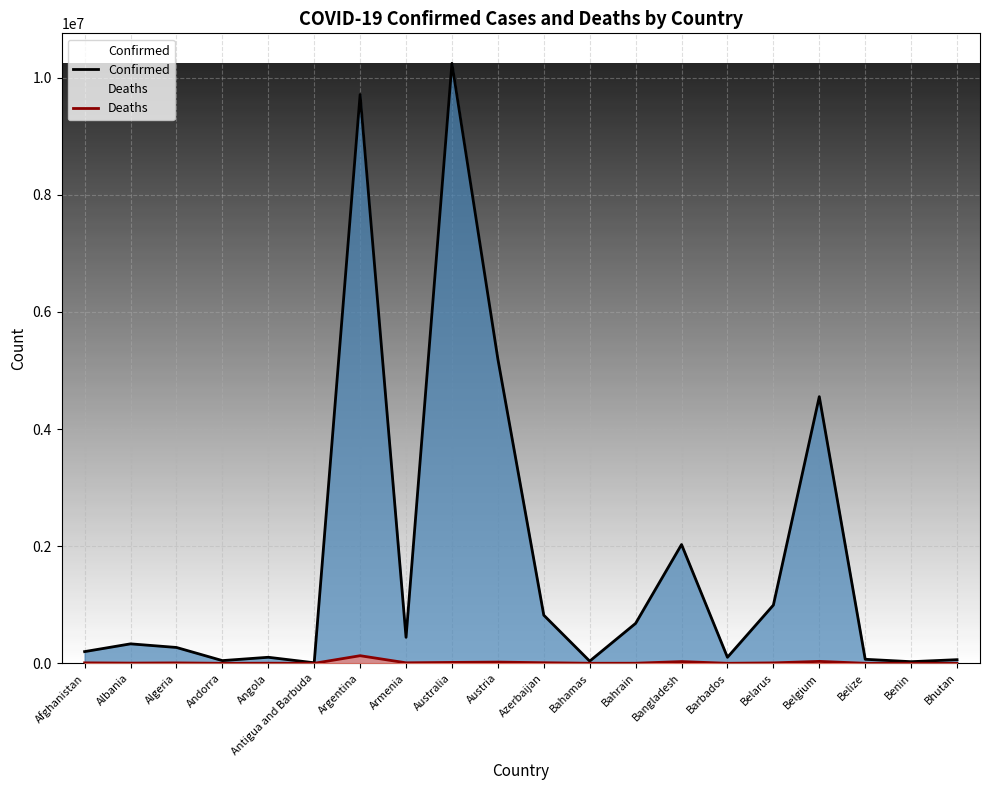

At Antigua and Barbuda, list the series in order from largest to smallest.

Confirmed, Deaths